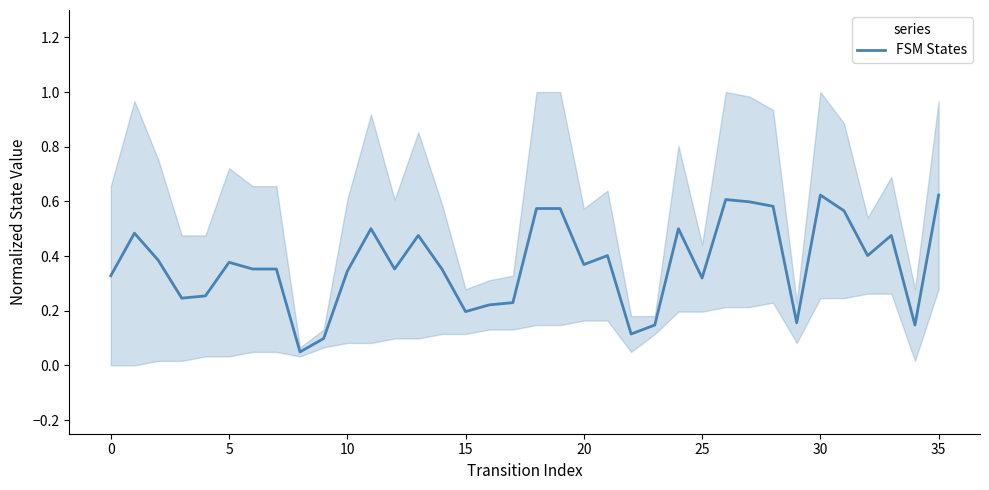

Reading left to right, transcribe all the data shown in this chart.

0.3	0.5	0.4	0.2	0.3	0.4	0.4	0.4	0.0	0.1	0.3	0.5	0.4	0.5	0.4	0.2	0.2	0.2	0.6	0.6	0.4	0.4	0.1	0.1	0.5	0.3	0.6	0.6	0.6	0.2	0.6	0.6	0.4	0.5	0.1	0.6